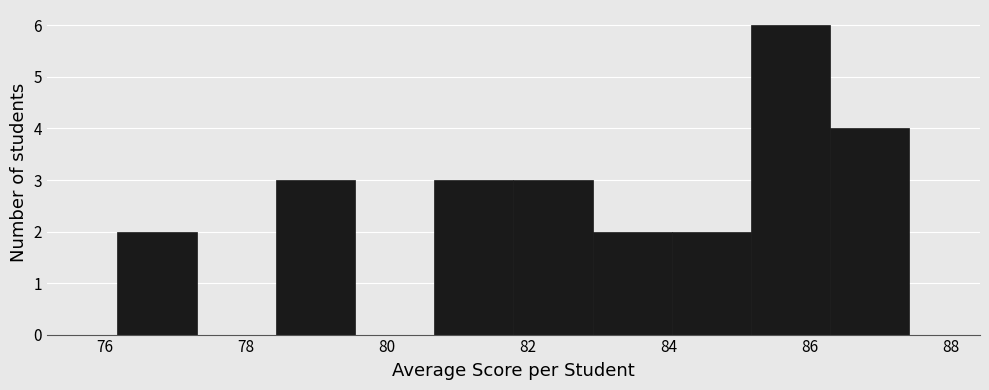

Over which range of the x-axis is the bar tallest?

85.2 to 86.2